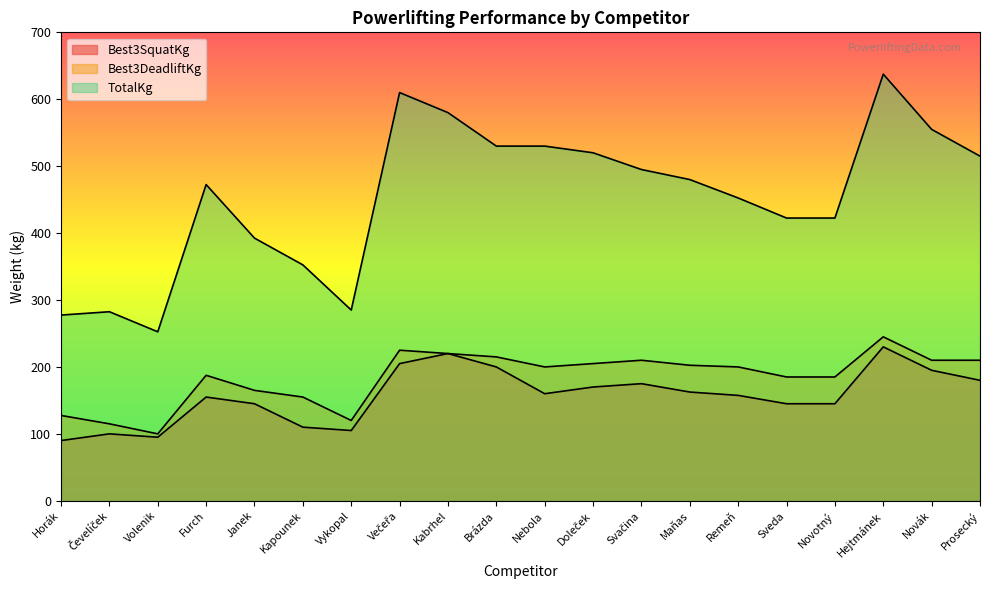

Reading left to right, transcribe all the data shown in this chart.

Best3SquatKg: Horák=90.0	Čevelíček=100.0	Volenik=95.0	Furch=155.0	Janek=145.0	Kapounek=110.0	Vykopal=105.0	Večeřa=205.0	Kabrhel=220.0	Brázda=200.0	Nebola=160.0	Doleček=170.0	Svačina=175.0	Maňas=162.5	Remeň=157.5	Sveda=145.0	Novotný=145.0	Hejtmánek=230.0	Novák=195.0	Prosecký=180.0
Best3DeadliftKg: Horák=127.5	Čevelíček=115.0	Volenik=100.0	Furch=187.5	Janek=165.0	Kapounek=155.0	Vykopal=120.0	Večeřa=225.0	Kabrhel=220.0	Brázda=215.0	Nebola=200.0	Doleček=205.0	Svačina=210.0	Maňas=202.5	Remeň=200.0	Sveda=185.0	Novotný=185.0	Hejtmánek=245.0	Novák=210.0	Prosecký=210.0
TotalKg: Horák=277.5	Čevelíček=282.5	Volenik=252.5	Furch=472.5	Janek=392.5	Kapounek=352.5	Vykopal=285.0	Večeřa=610.0	Kabrhel=580.0	Brázda=530.0	Nebola=530.0	Doleček=520.0	Svačina=495.0	Maňas=480.0	Remeň=452.5	Sveda=422.5	Novotný=422.5	Hejtmánek=637.5	Novák=555.0	Prosecký=515.0